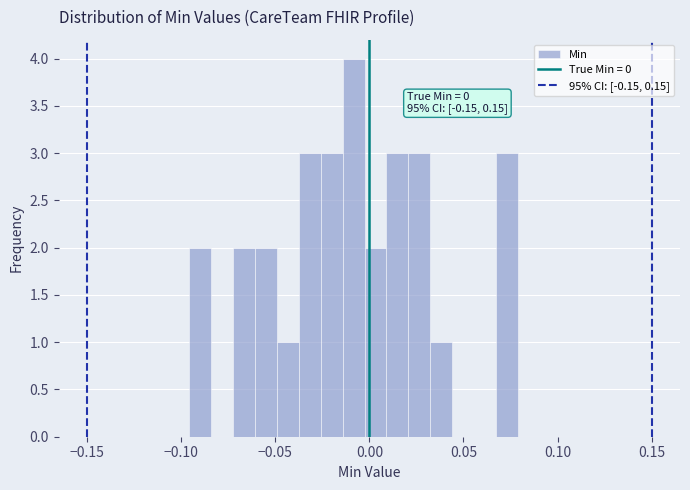

Read against the x-axis, roughly where is the centre of the tallest bar?

-0.010